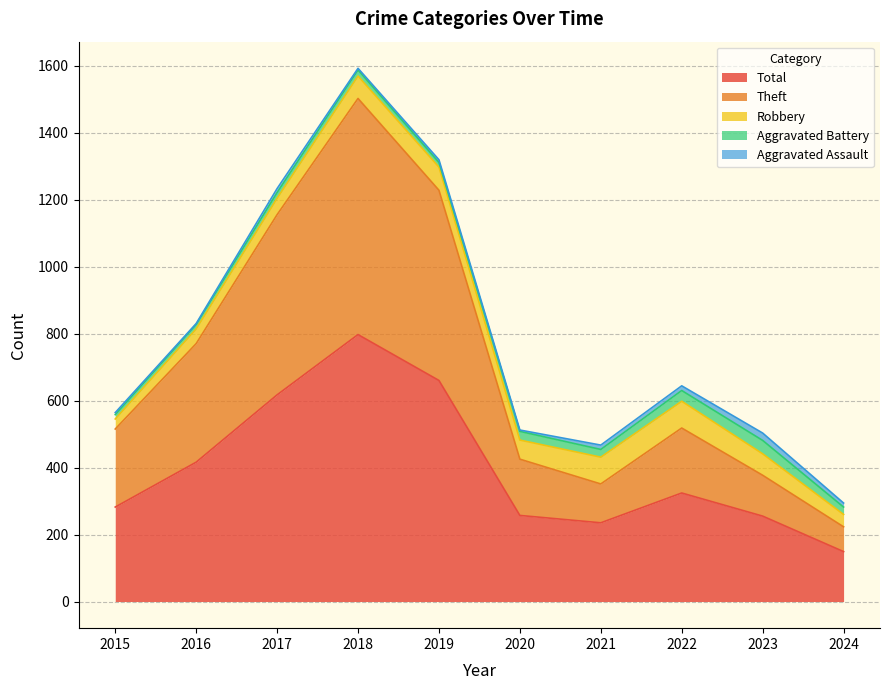

At how many categories does at least one series exceed 362?

4